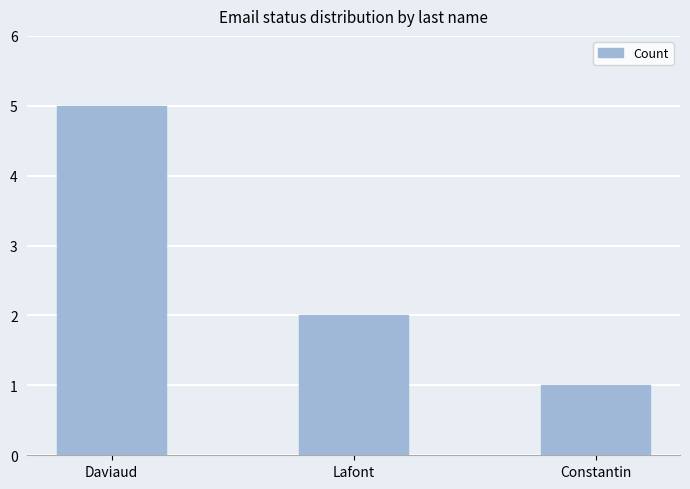

Which has a higher value, Constantin or Daviaud?

Daviaud